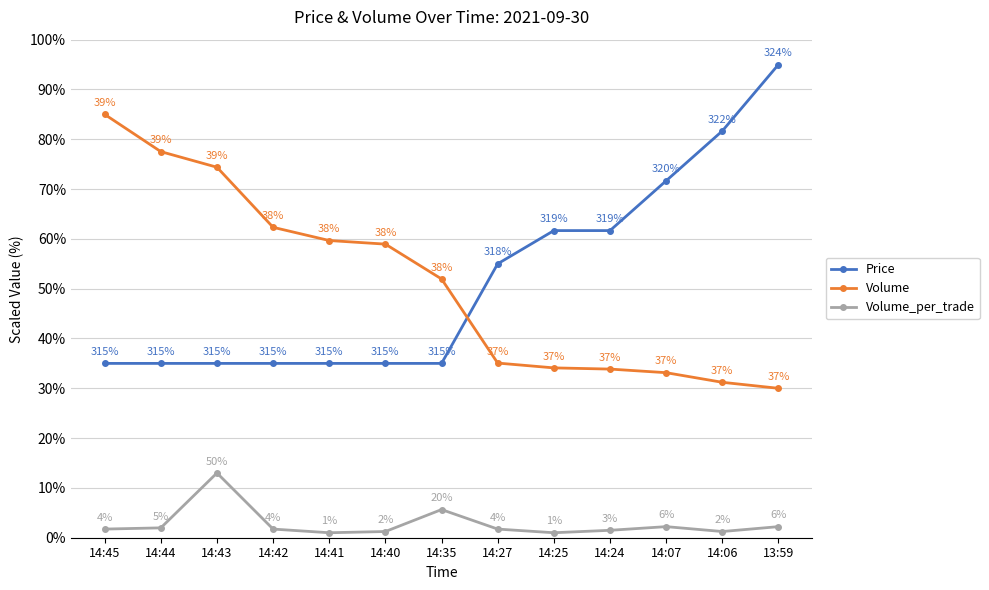

The value of Volume_per_trade at 14:25 is 1.0. True or false?

True